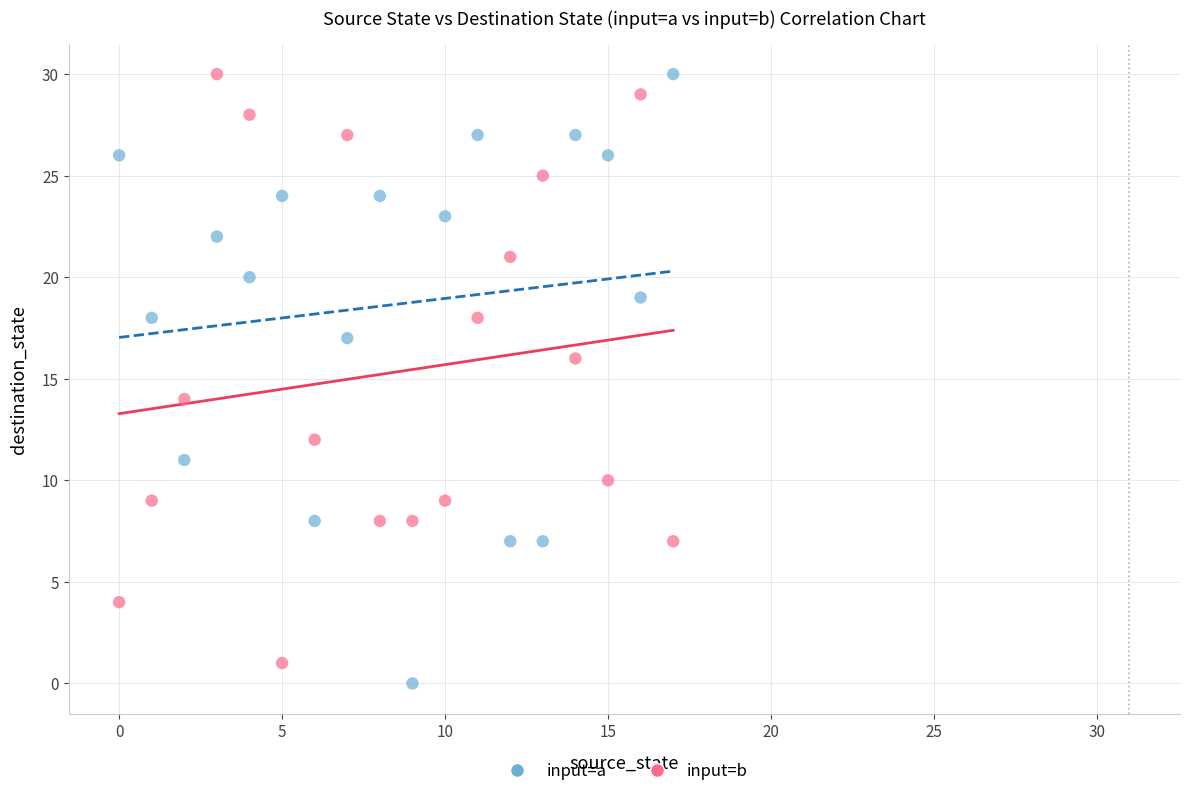

What are all the series names shown in the legend?

input=a, input=b